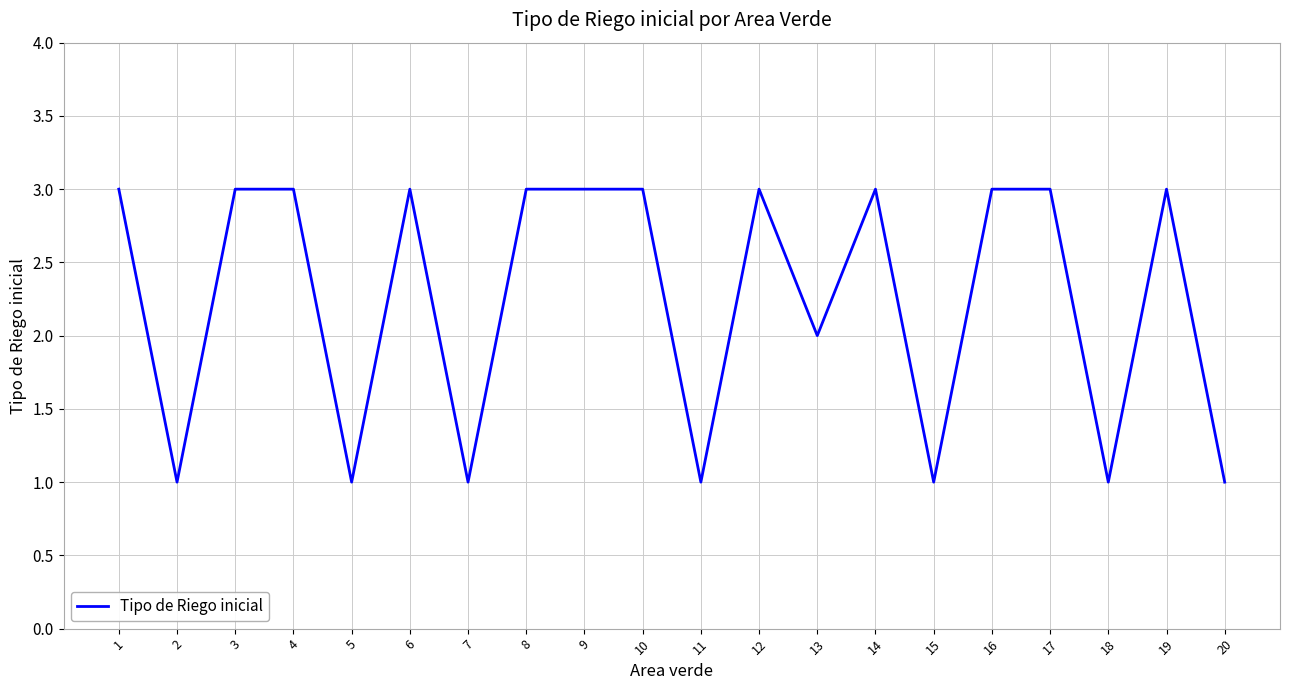

What is the ratio of the value at 4 to the value at 7?

3.0